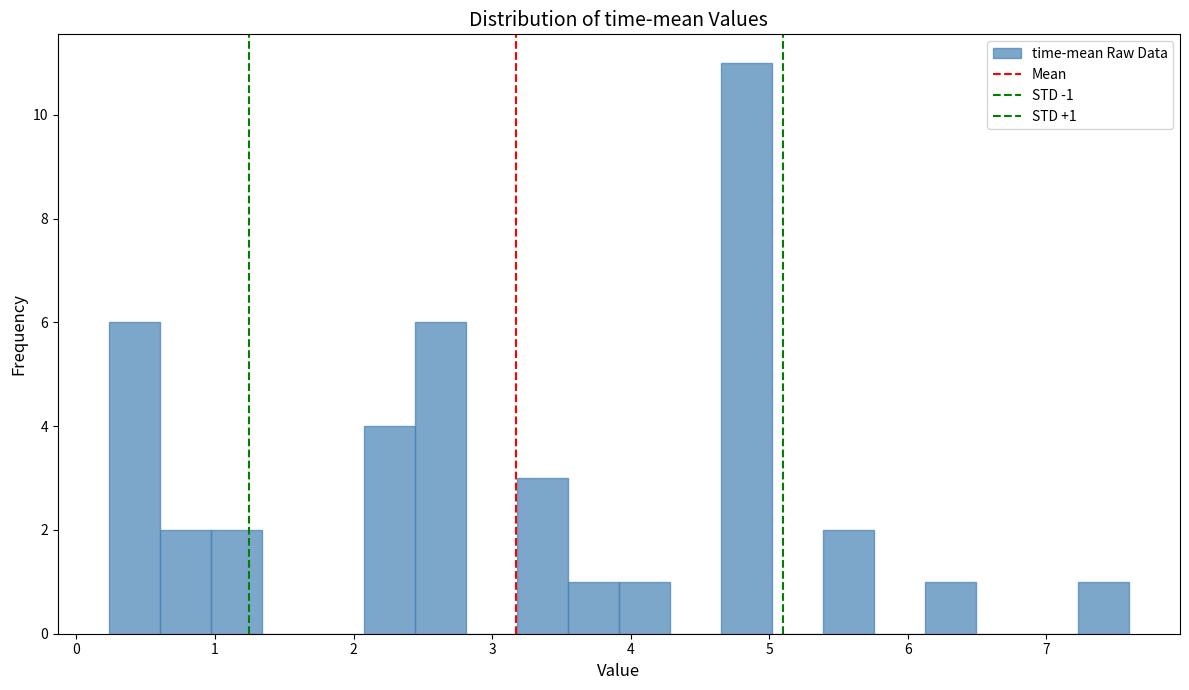

Around what value on the x-axis is the tallest bar? Give the approximate position of its centre, as read against the axis.

4.8